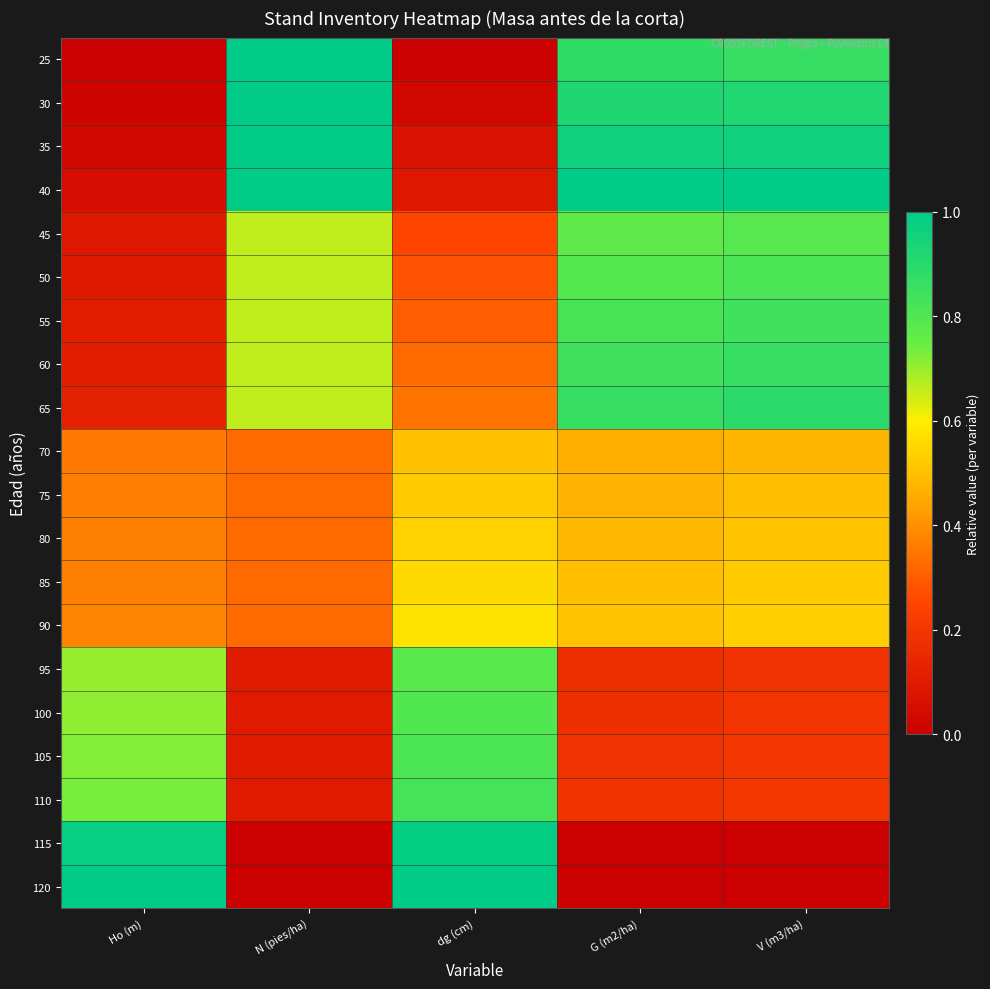

At which category is the sum across all series the highest?

V (m3/ha)